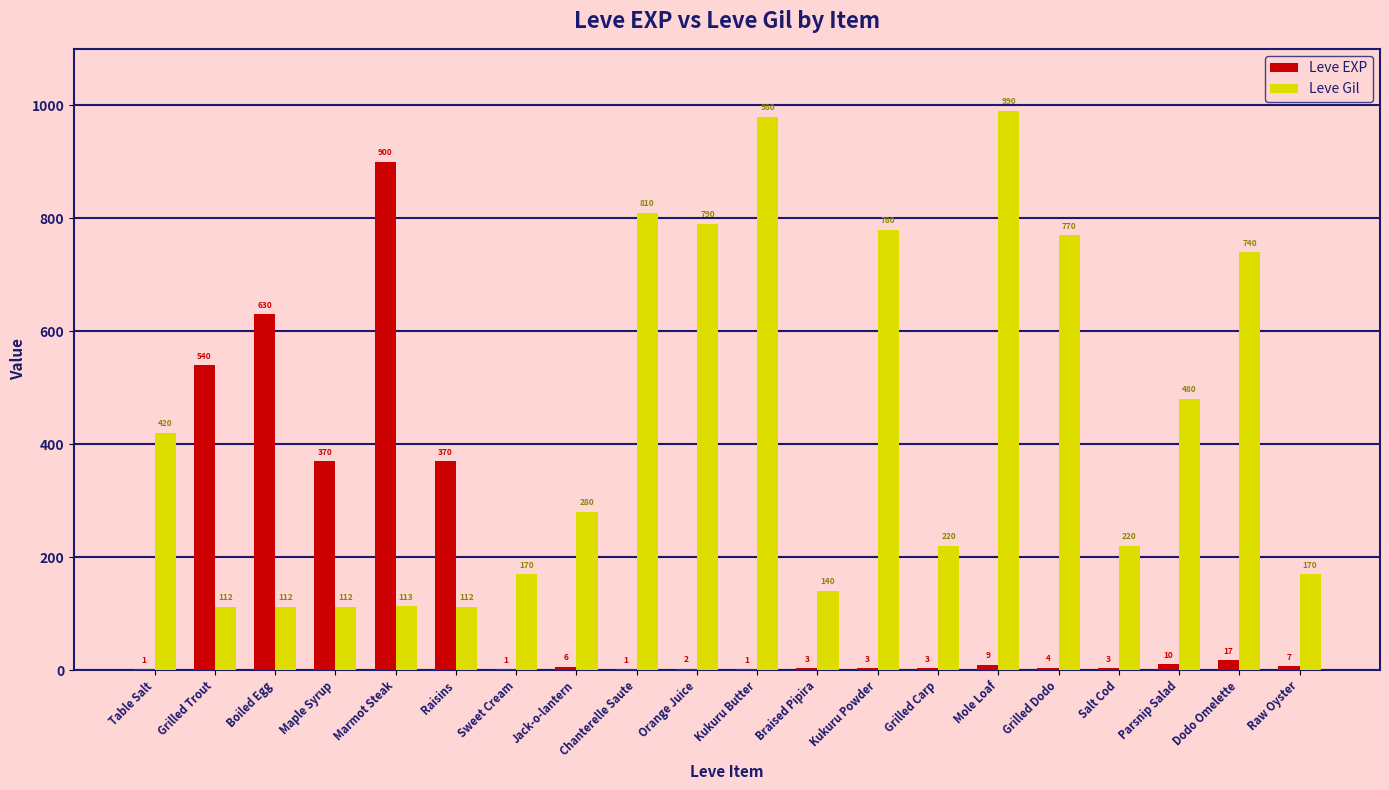

What is the total value across all series at Grilled Carp?

223